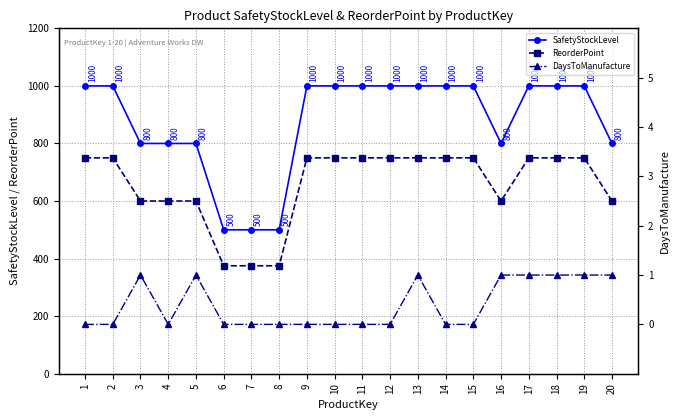

Reading left to right, what are all the values shown in this chart?

SafetyStockLevel: 1000	1000	800	800	800	500	500	500	1000	1000	1000	1000	1000	1000	1000	800	1000	1000	1000	800
ReorderPoint: 750	750	600	600	600	375	375	375	750	750	750	750	750	750	750	600	750	750	750	600
DaysToManufacture: 0	0	1	0	1	0	0	0	0	0	0	0	1	0	0	1	1	1	1	1